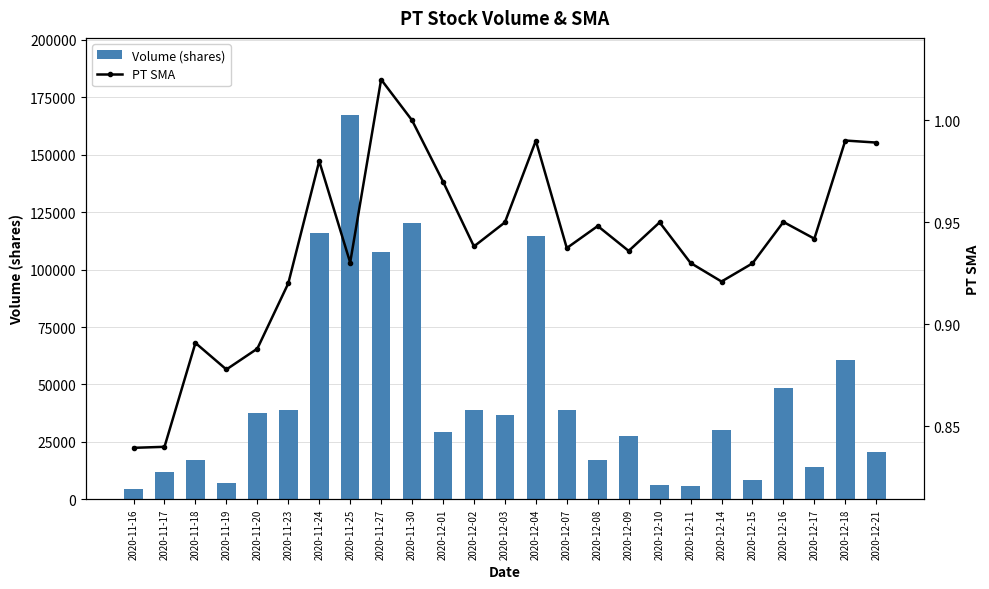

True or false: Volume (shares) has a value of 16625.1 at 2020-12-18.

False